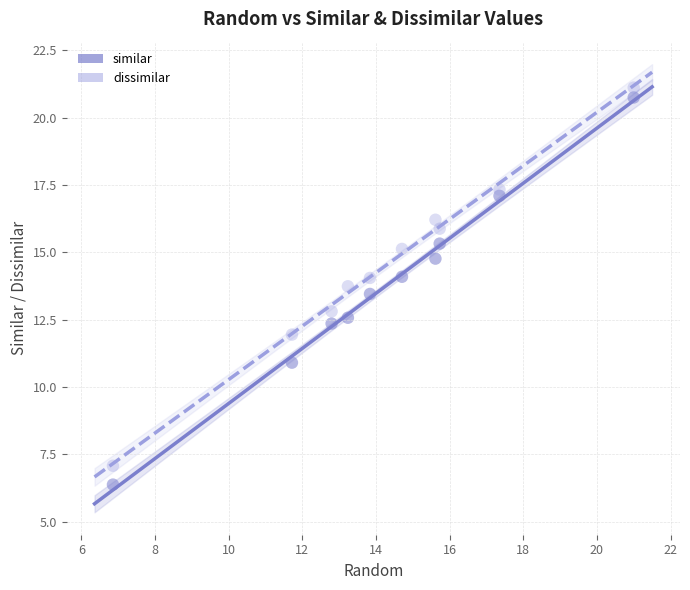

Across all series, what Y value is closest to 13?

12.8